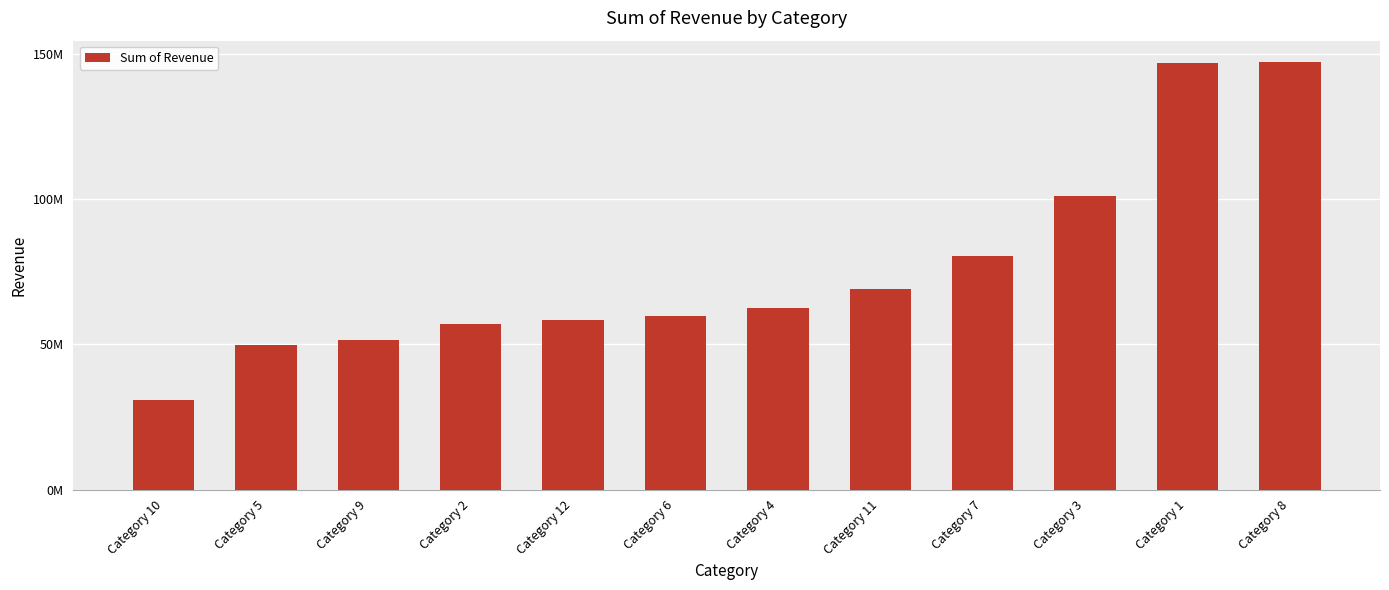

Does the chart contain any negative values?

No